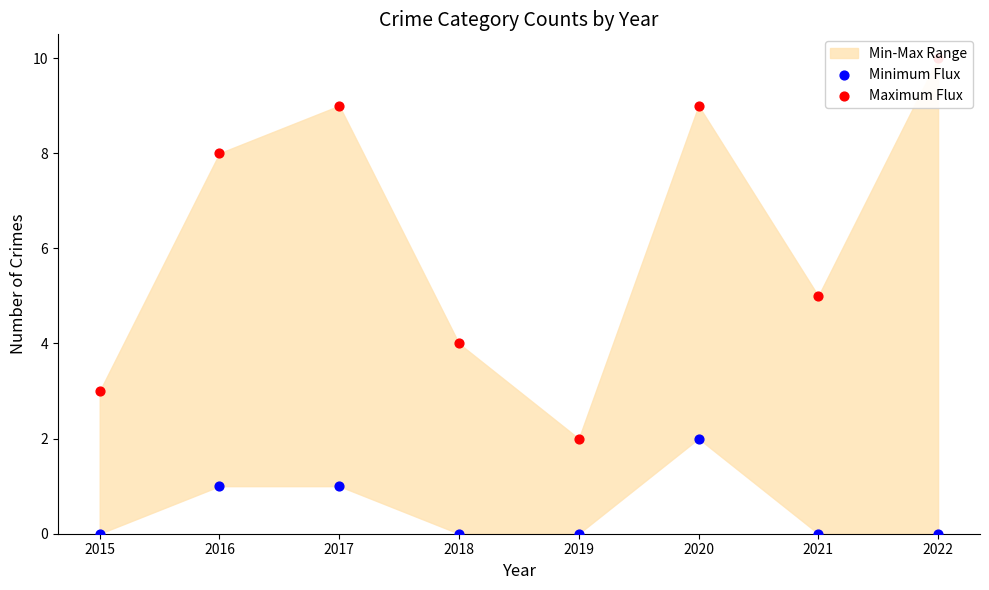

What is the total value across all series at 2017?

10